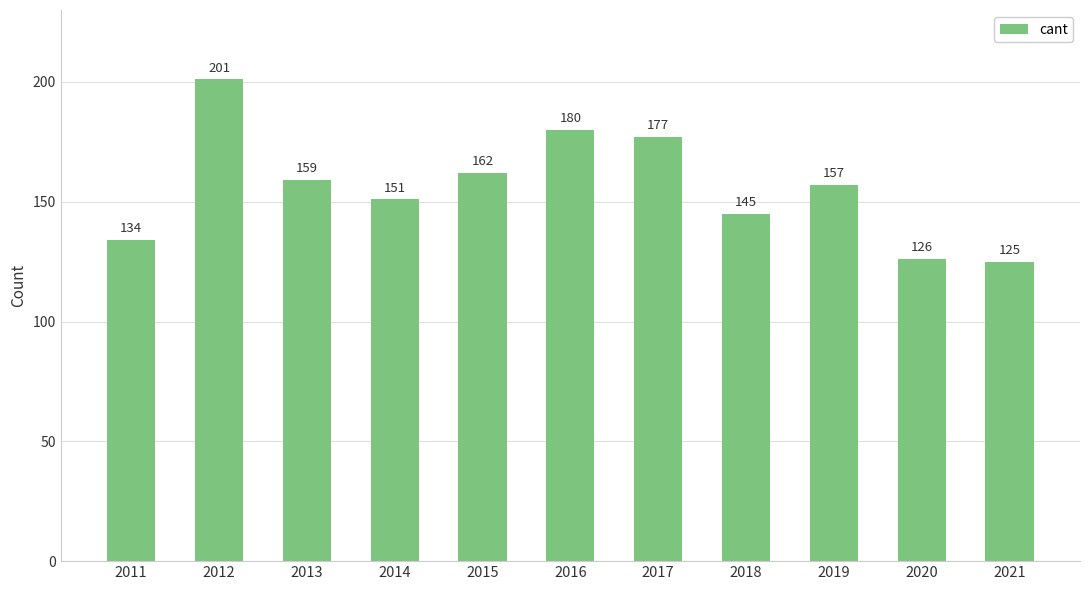

Does the chart contain any negative values?

No